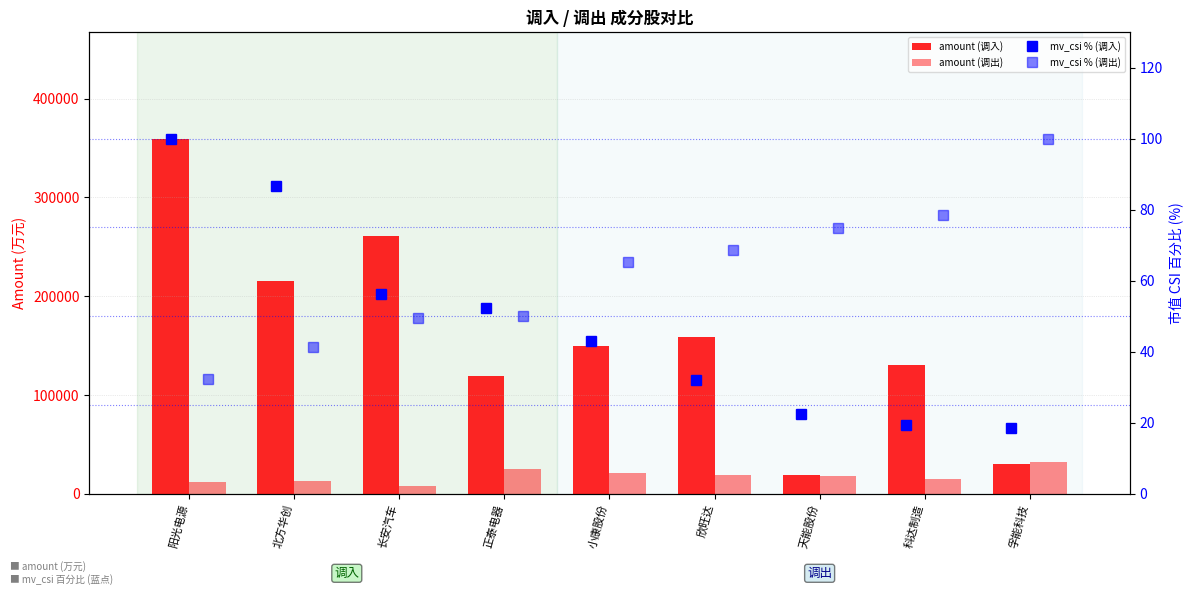

At which category does the chart reach its minimum across all series?

孚能科技